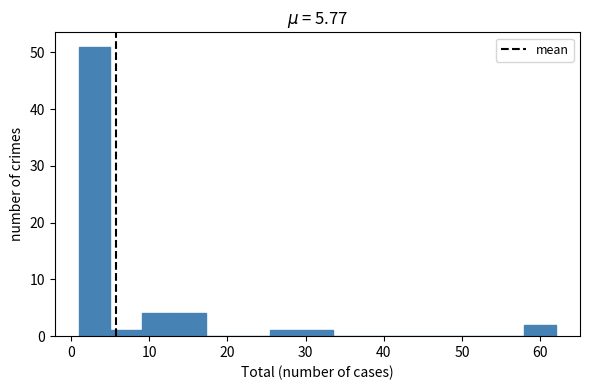

Reading left to right, transcribe this chart: for each bar, give the range it covers on the x-axis and its height. Neither the bar edges nor the heights are printed on the chart, so give them approximately, as read against the axes.

1 to 5: 51
5 to 9: 1
9 to 13: 4
13 to 17: 4
17 to 21: 0
21 to 25: 0
25 to 29: 1
29 to 34: 1
34 to 38: 0
38 to 42: 0
42 to 46: 0
46 to 50: 0
50 to 54: 0
54 to 58: 0
58 to 62: 2